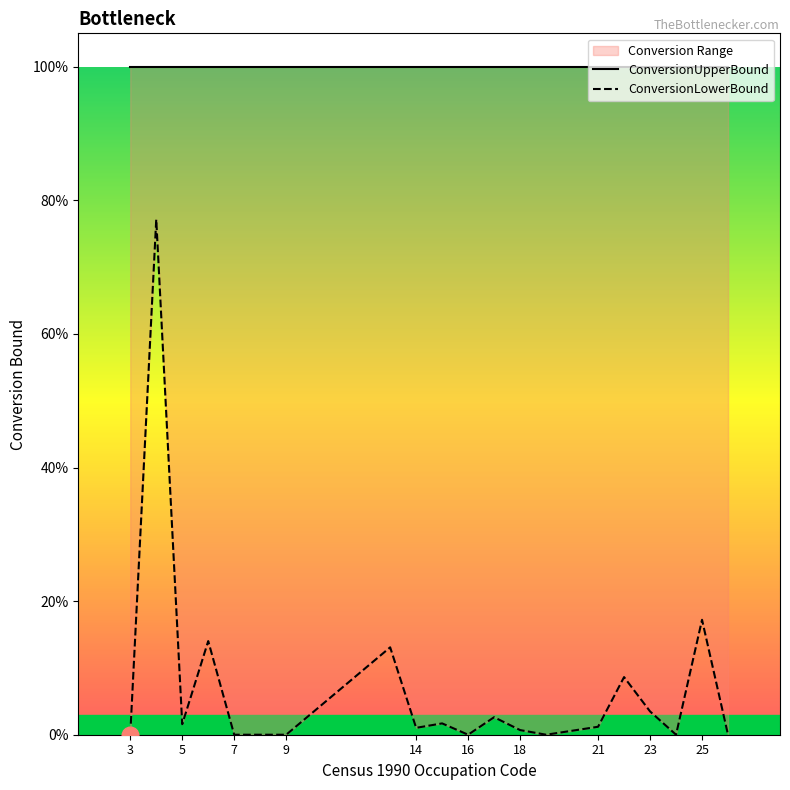

Is the value of ConversionLowerBound at 21 greater than the value of ConversionUpperBound at 18?

No